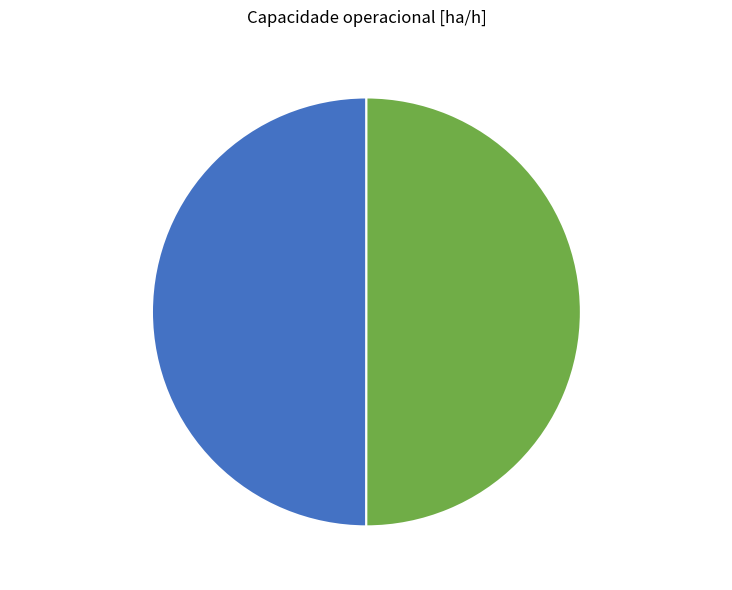

The Row 0 slice represents 36% of the pie. True or false?

False